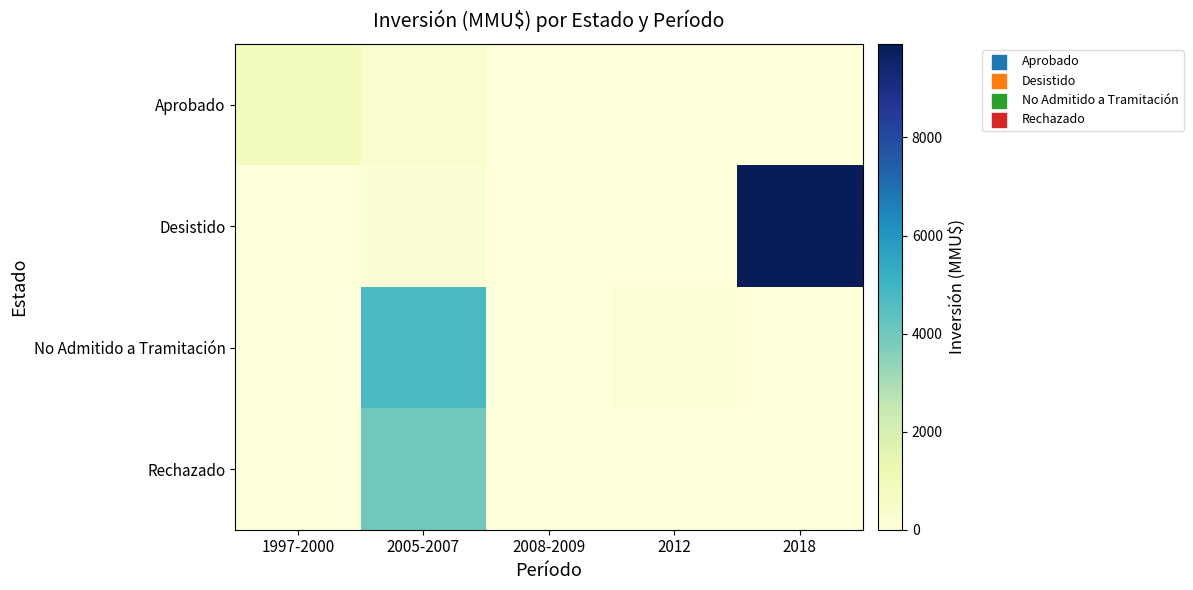

Which series has the largest total across all categories?

Desistido